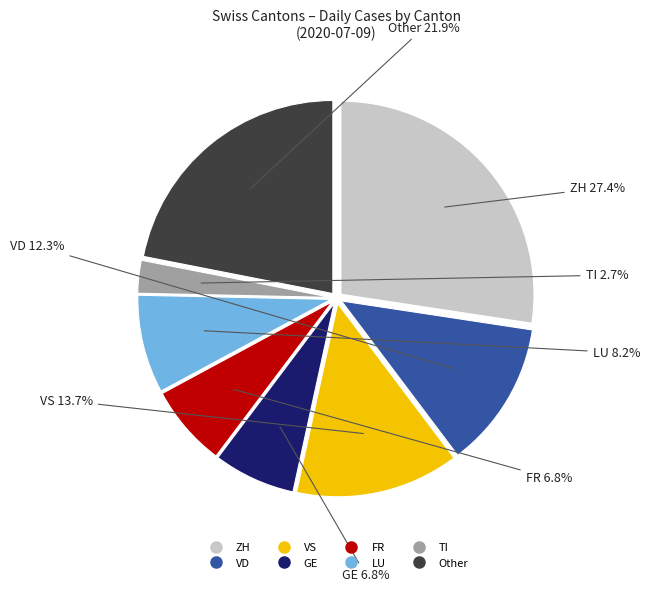

Is there a majority slice in this chart?

No